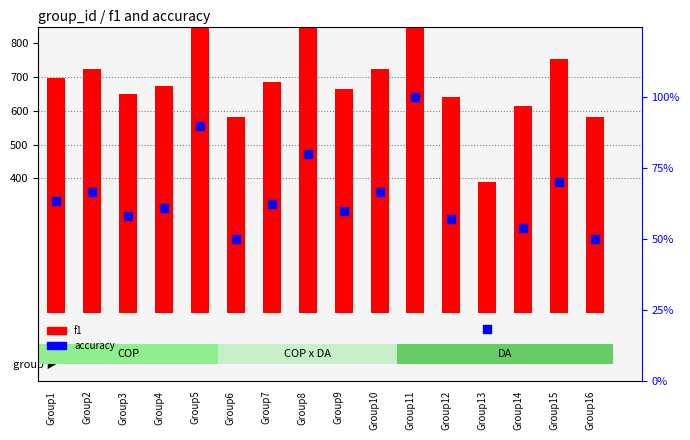

Which series contains the lowest Y value?

accuracy